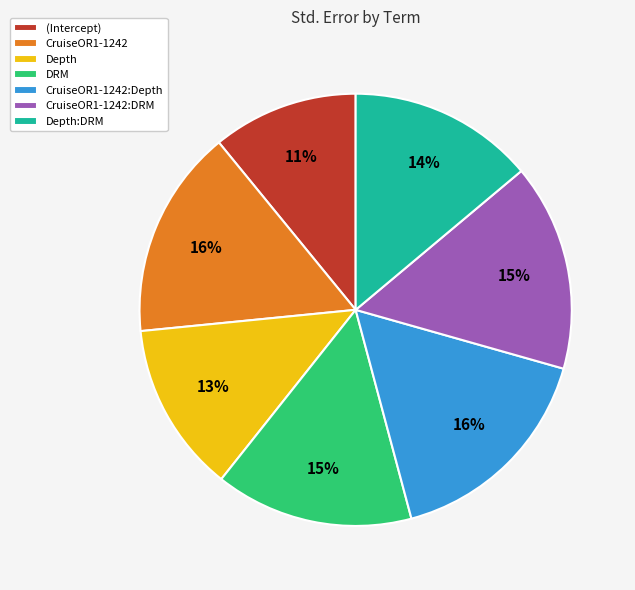

What percentage is the DRM slice, to the nearest percent?

15%